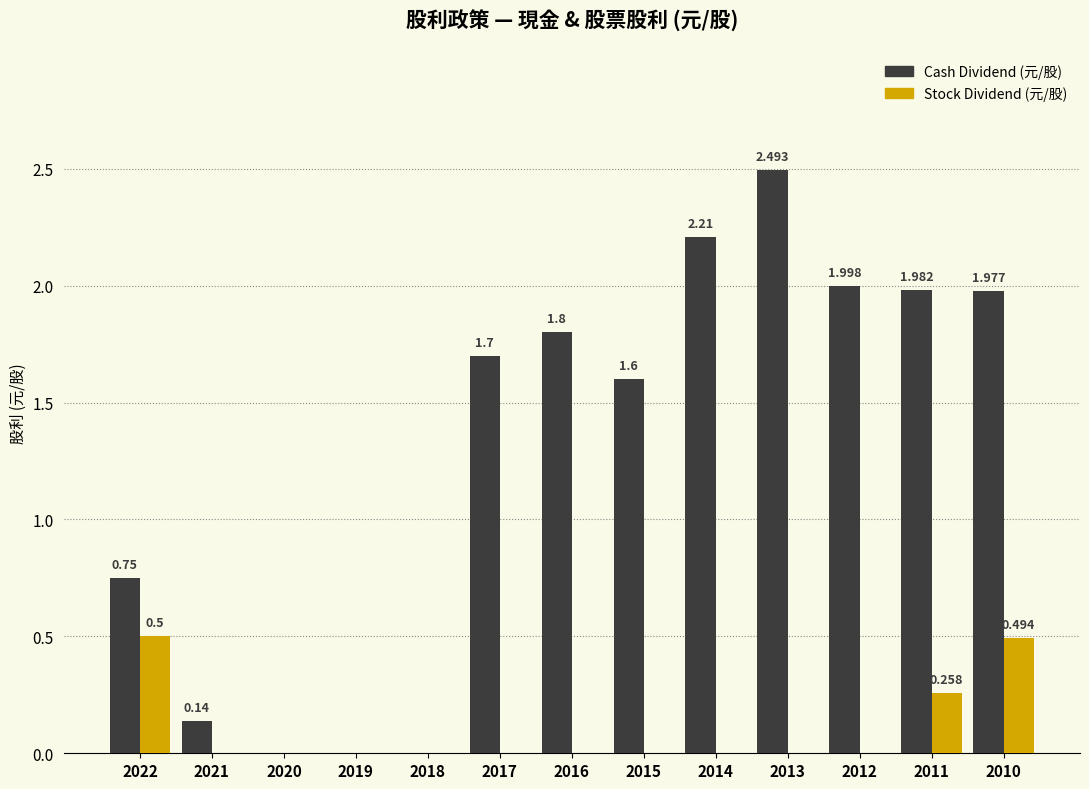

Which series changed the most between 2015 and 2011?

Cash Dividend (元/股)